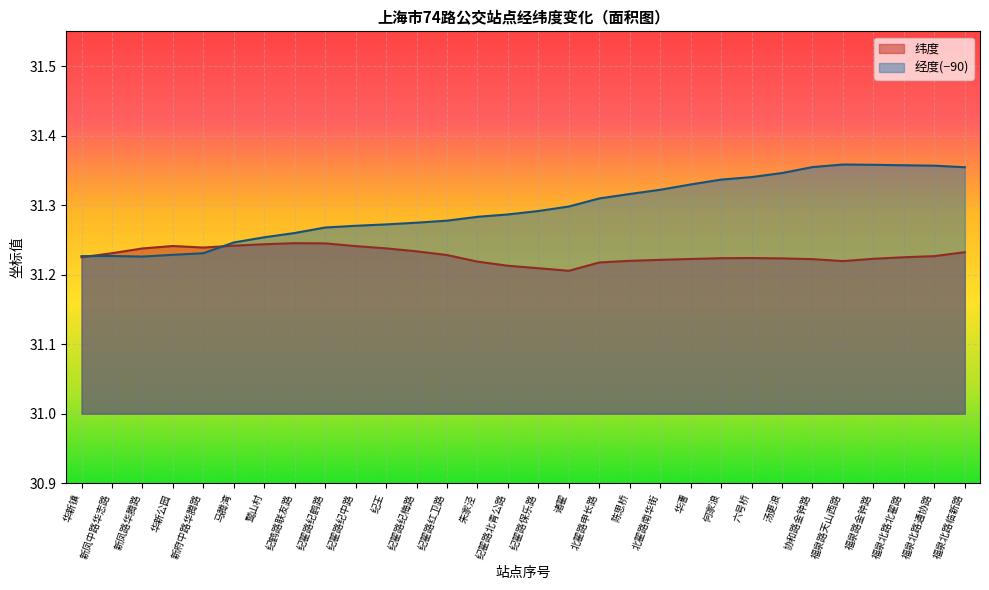

Rank the categories by 经度 value from highest to lowest.

福泉路天山西路, 福泉路金钟路, 福泉北路北翟路, 福泉北路通协路, 协和路金钟路, 福泉北路临新路, 汤更浪, 六号桥, 何家浪, 华漕, 北翟路南华街, 陈思桥, 北翟路申长路, 诸翟, 纪翟路保乐路, 纪翟路北青公路, 朱家泾, 纪翟路红卫路, 纪翟路纪梅路, 纪王, 纪翟路纪中路, 纪翟路纪鹤路, 纪鹤路联友路, 鹫山村, 马腾湾, 新府中路华腾路, 华新公园, 新凤中路华志路, 华新镇, 新凤路华腾路